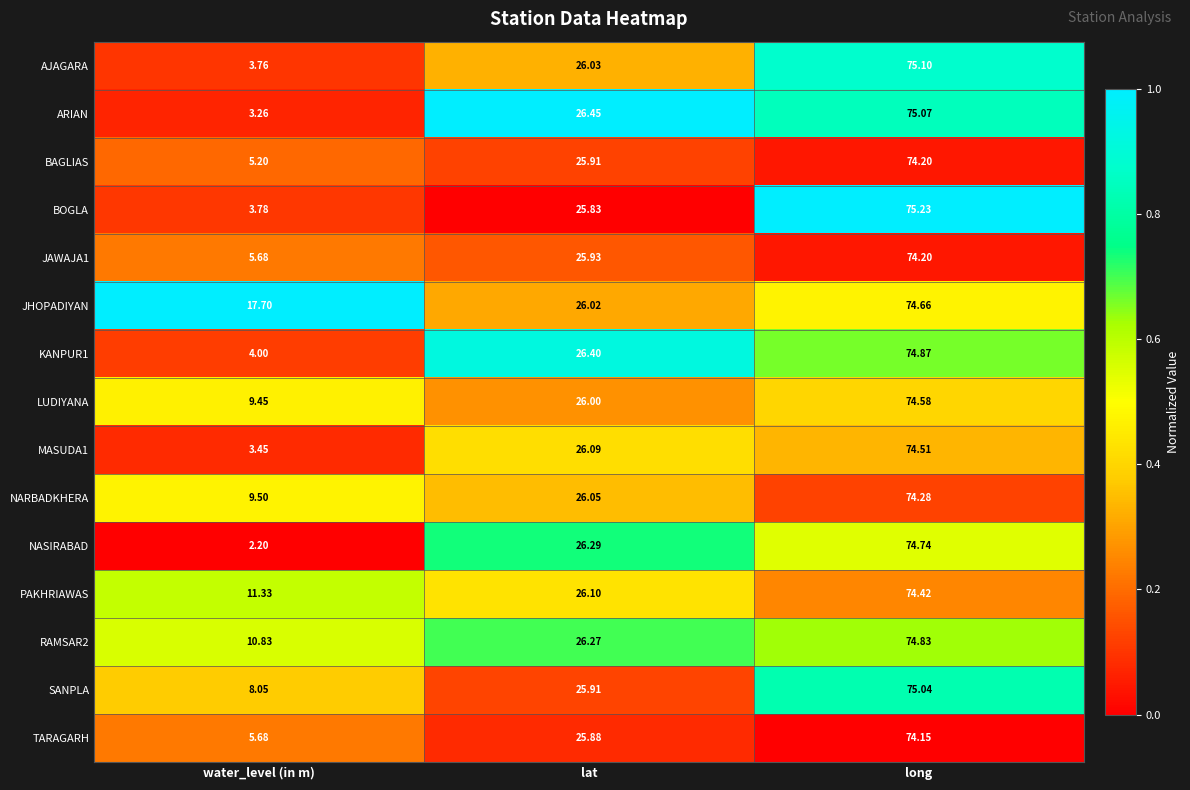

Is the value of JHOPADIYAN at long greater than the value of KANPUR1 at lat?

Yes